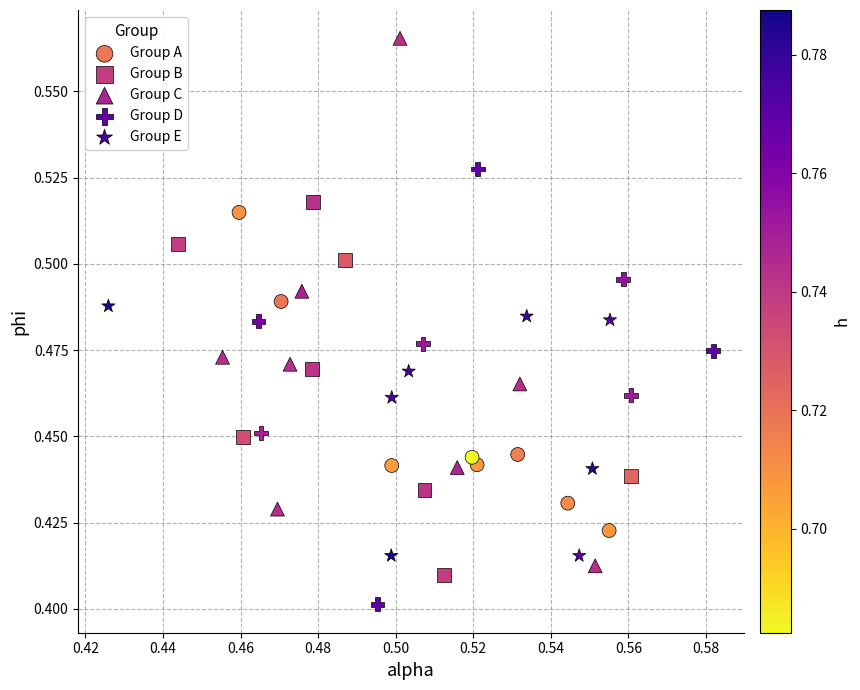

Which series has the widest spread of Y values?

Group C